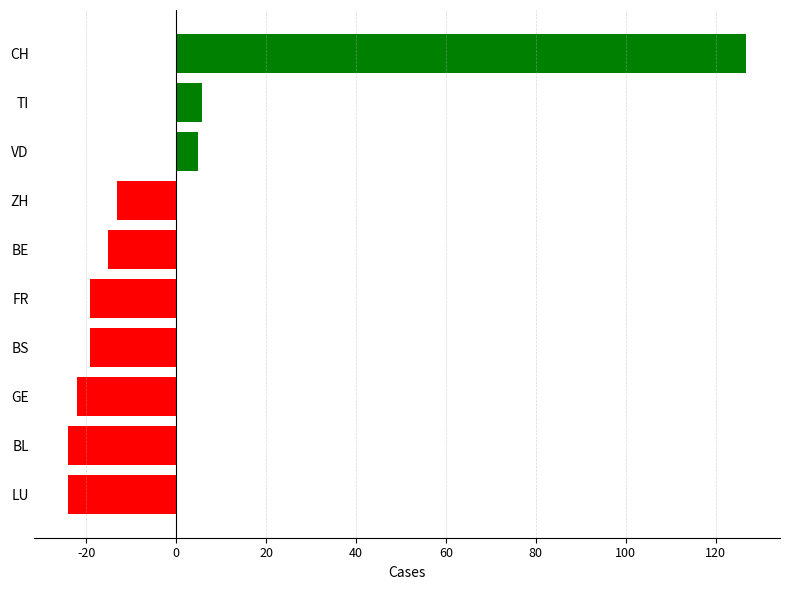

What is the change in value from ZH to TI?

+19.0